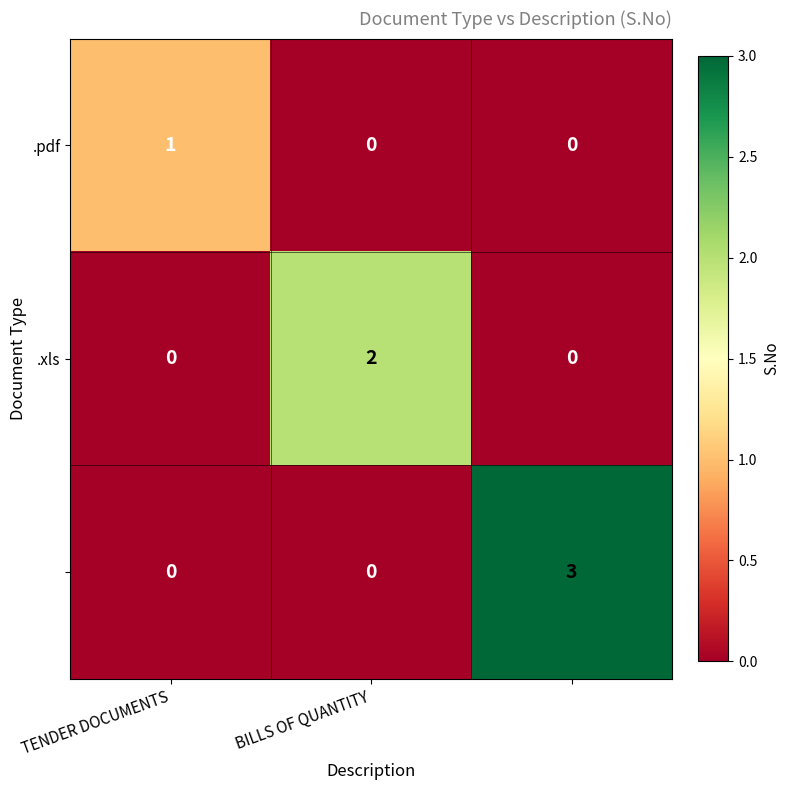

How many categories are shown in the chart?

3